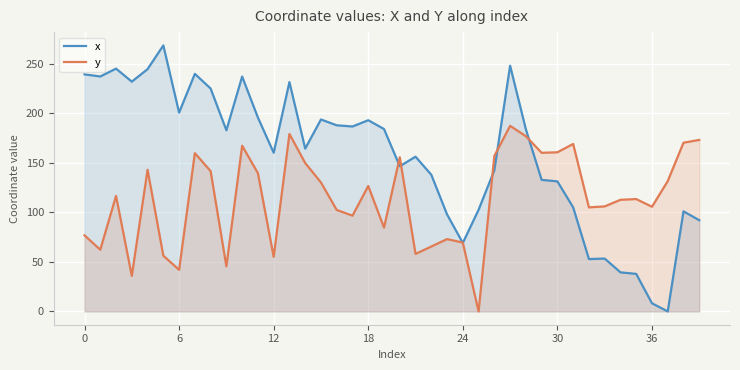

Which series has the largest total across all categories?

x